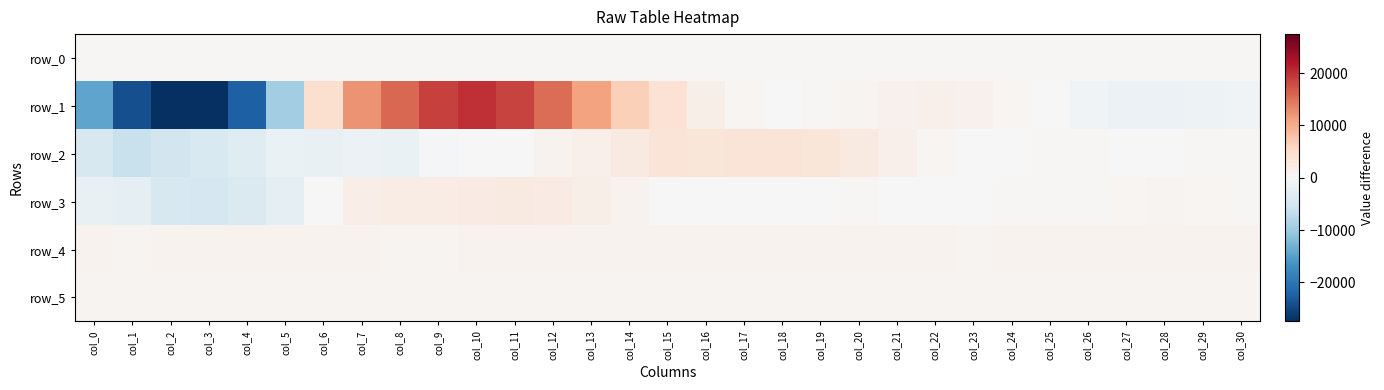

Which has a higher value, col_21 or col_1?

col_21